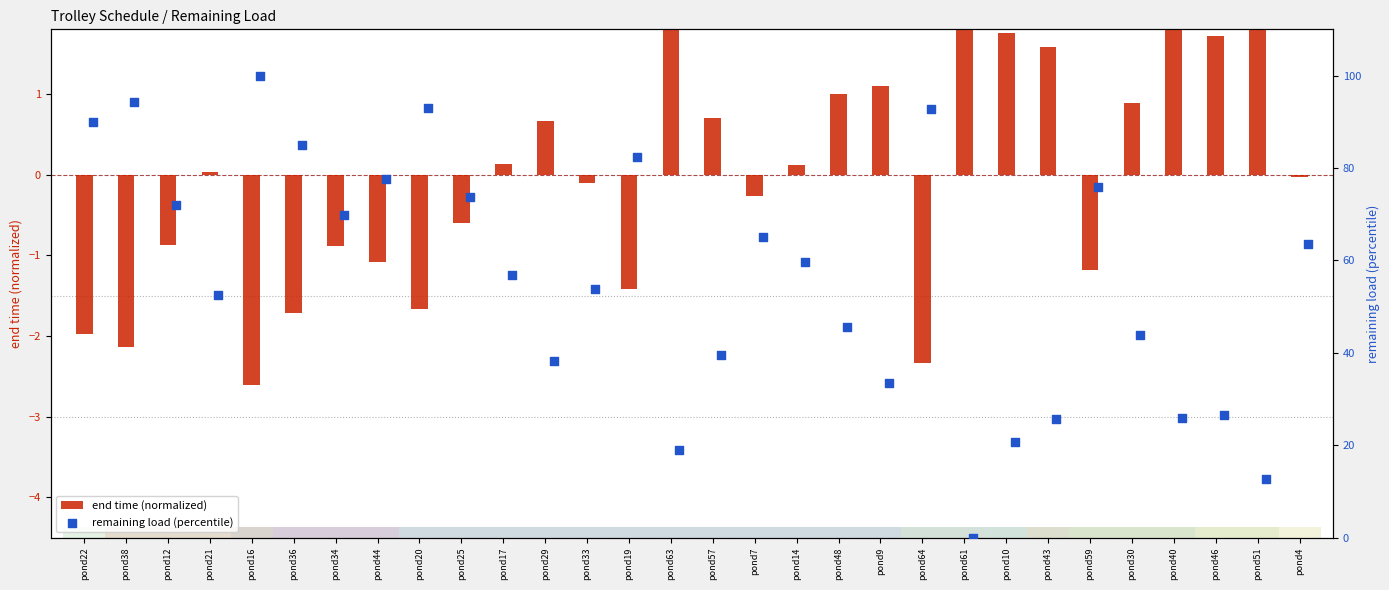

Which series reaches the maximum Y coordinate?

remaining load (percentile)